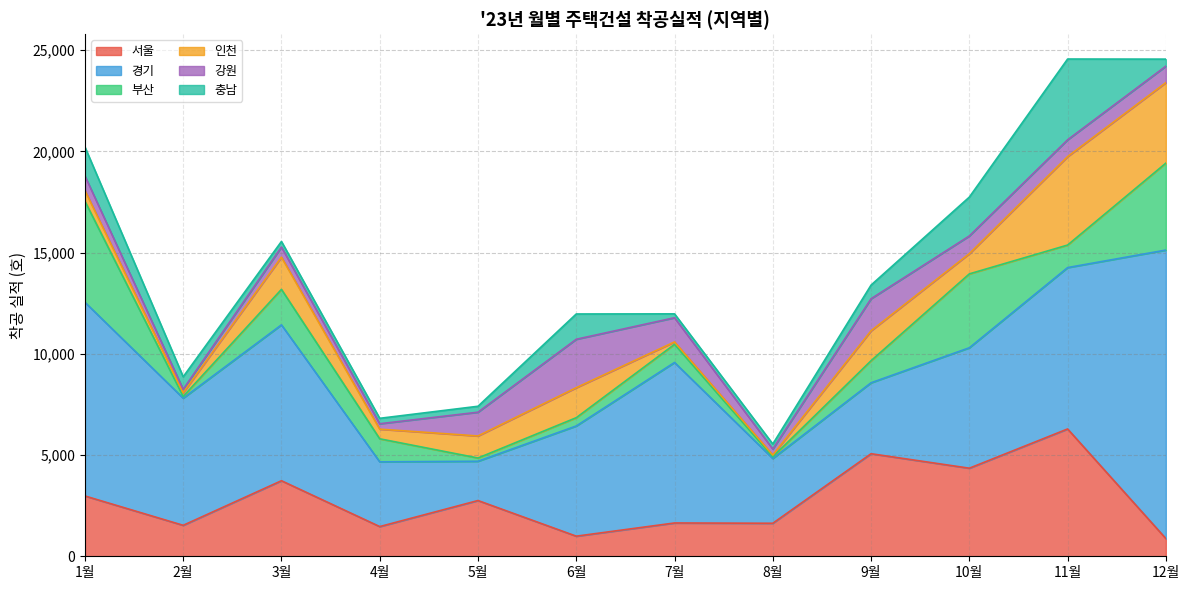

At which label is 부산 closest to 2539?

3월